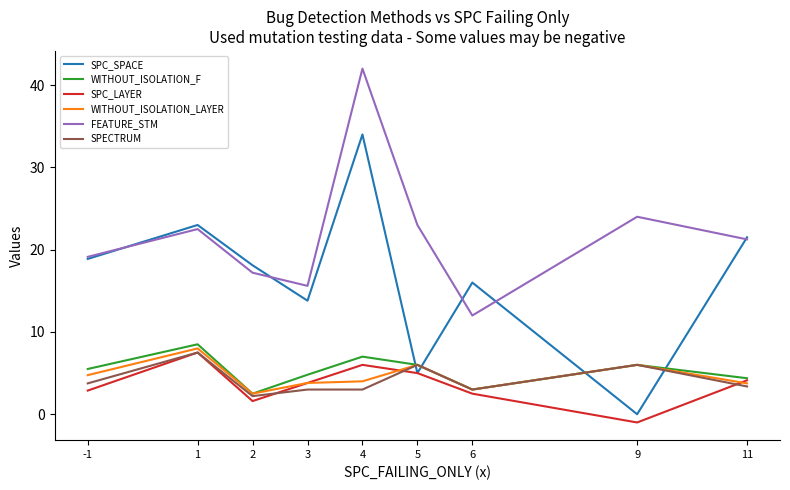

Which series has the largest total across all categories?

FEATURE_STM